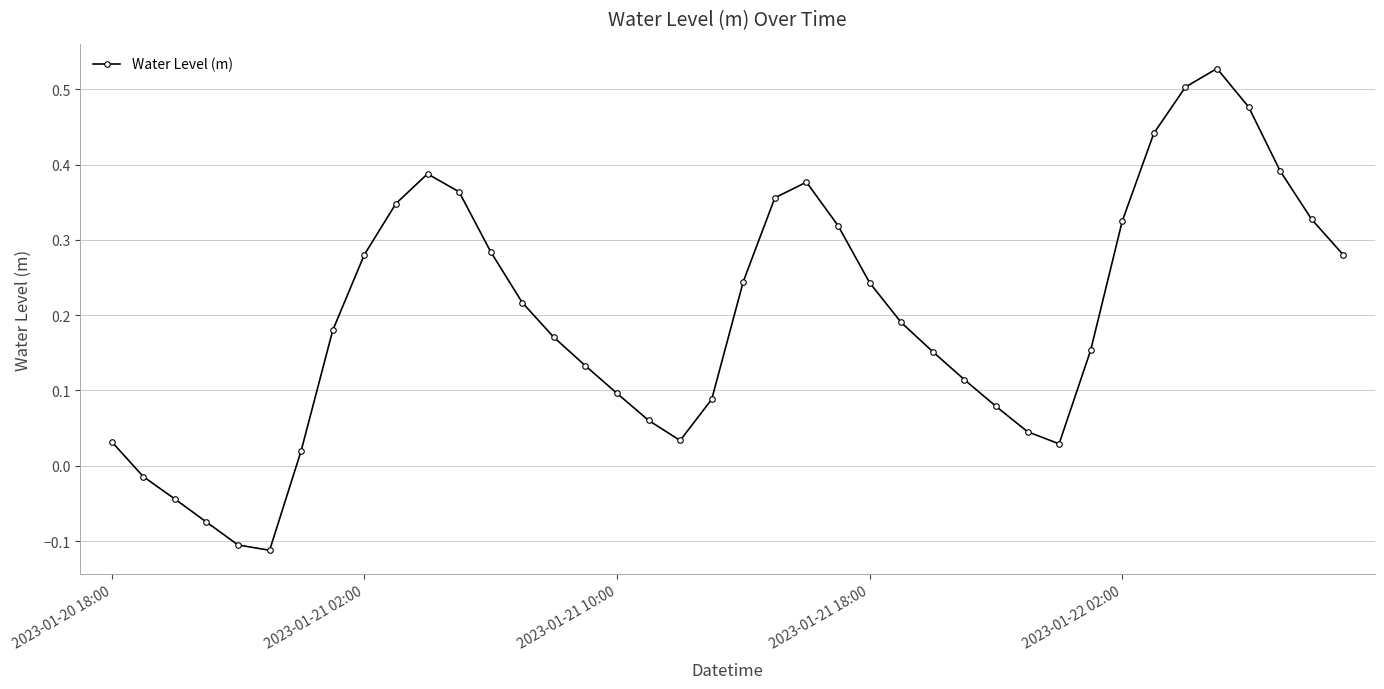

What is the difference between the maximum and minimum values?

0.6